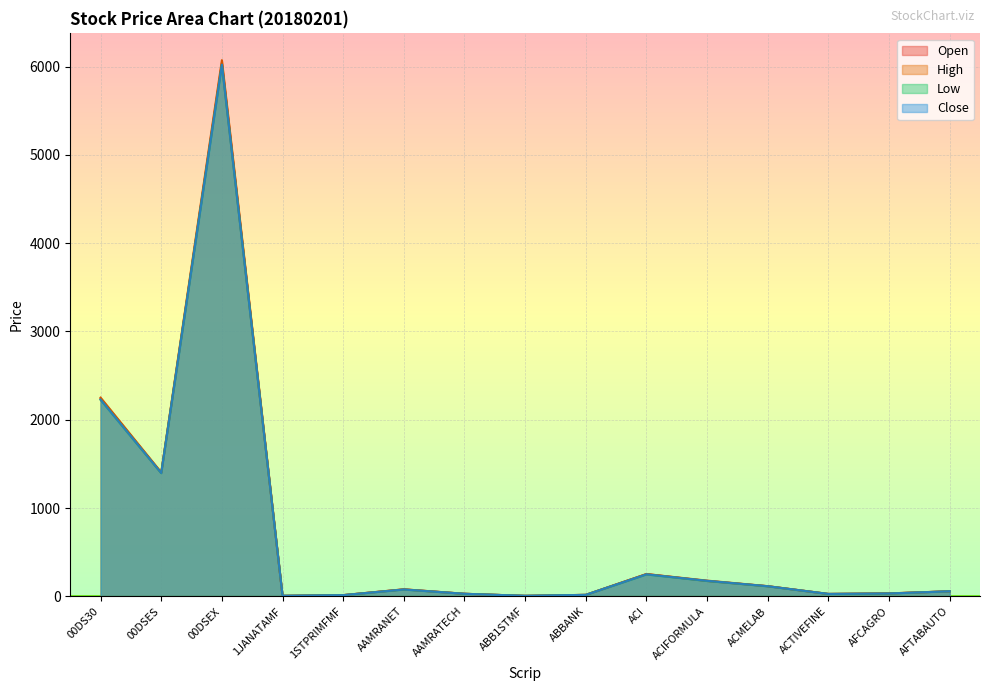

Which has a higher value, AFTABAUTO or 00DSES?

00DSES